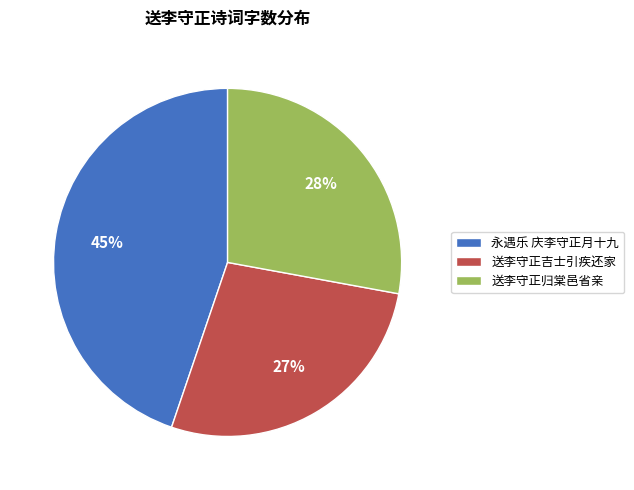

Does 送李守正归棠邑省亲 represent more than half of the total?

No